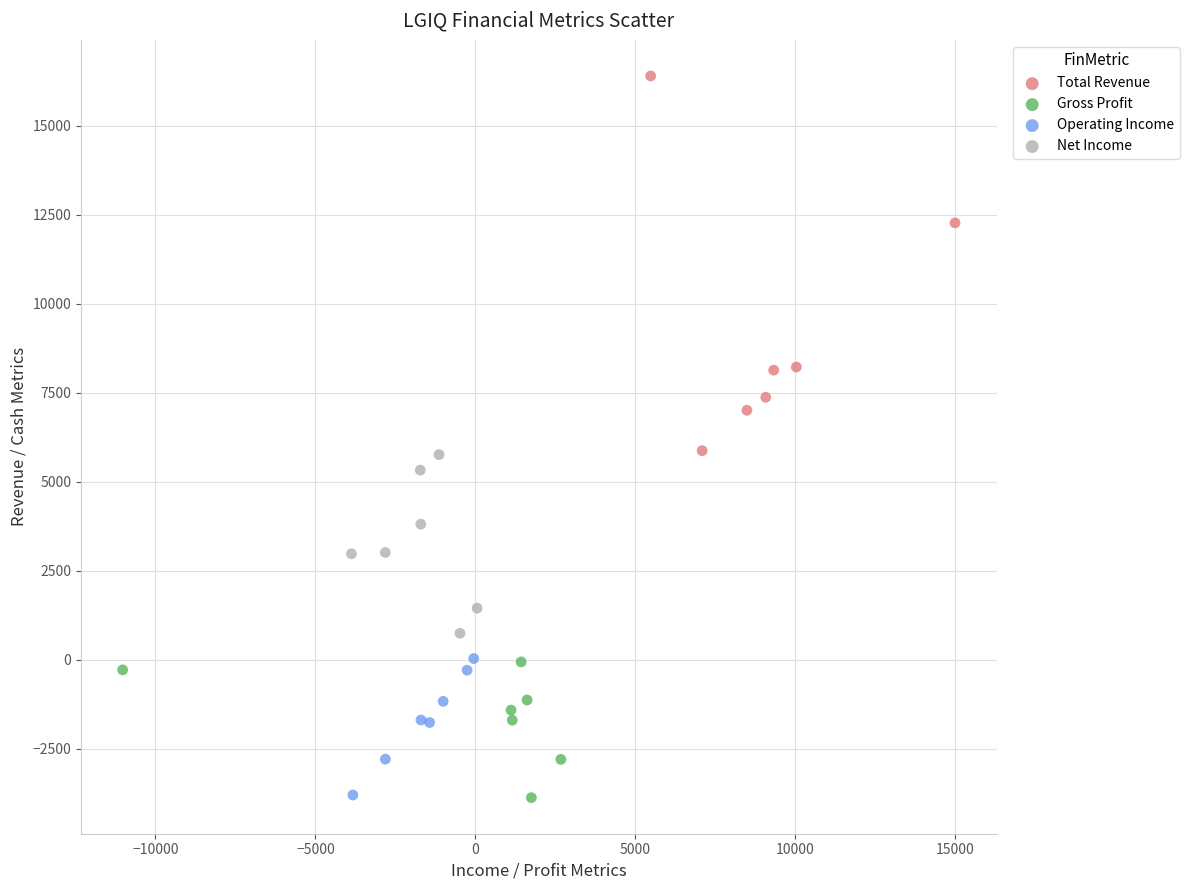

Which series has the largest Y range (max minus min)?

Total Revenue